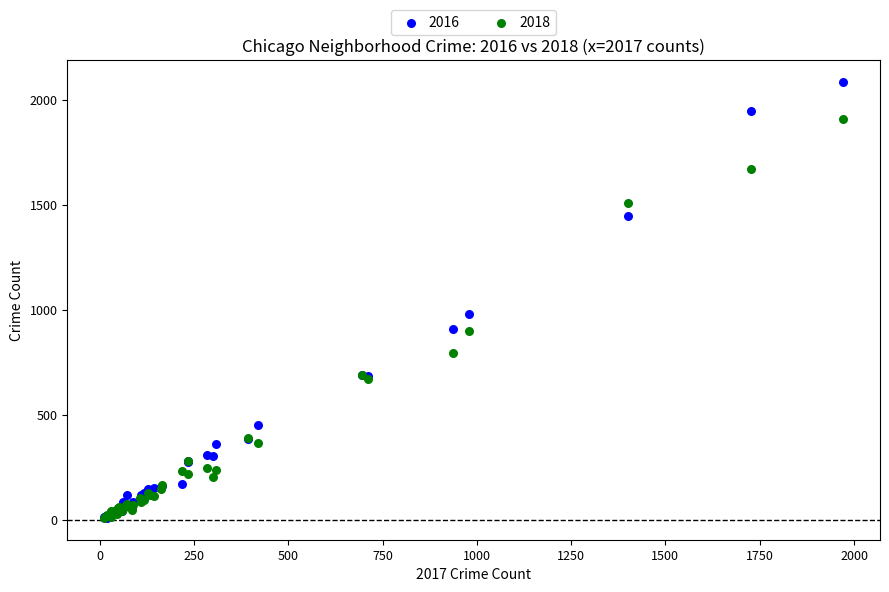

Across all series, what Y value is closest to 1047?

983